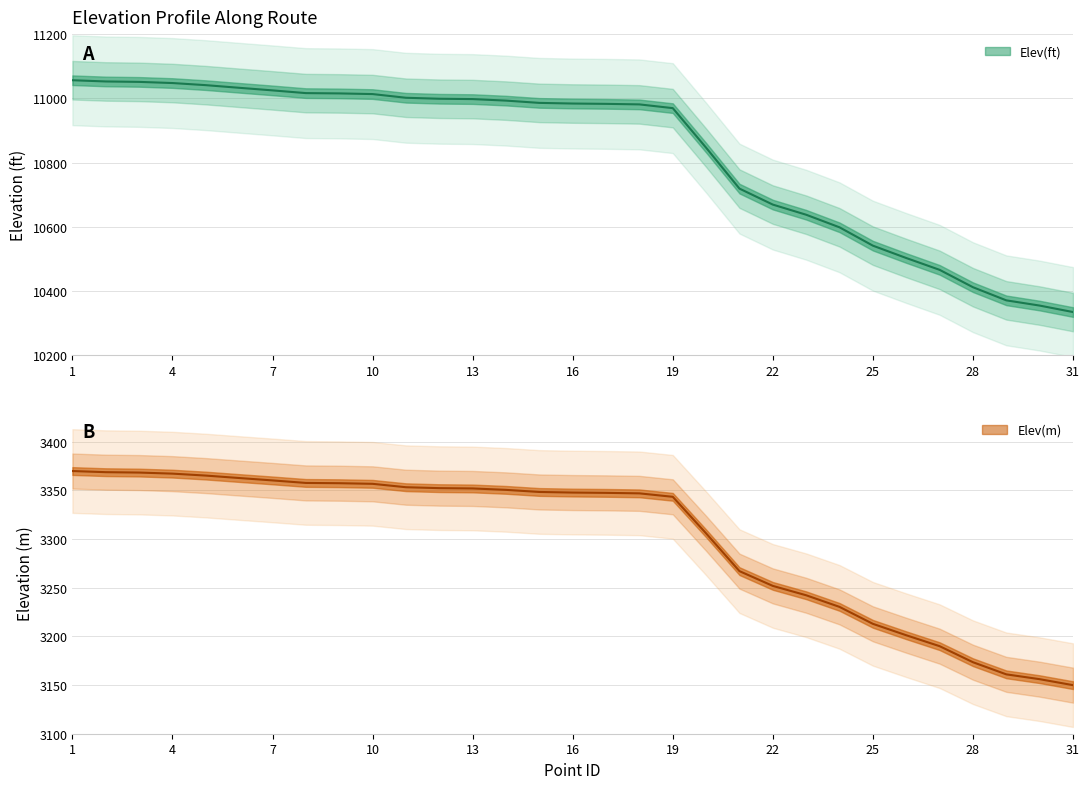

What are all the series names shown in the legend?

Elev(ft), Elev(m)